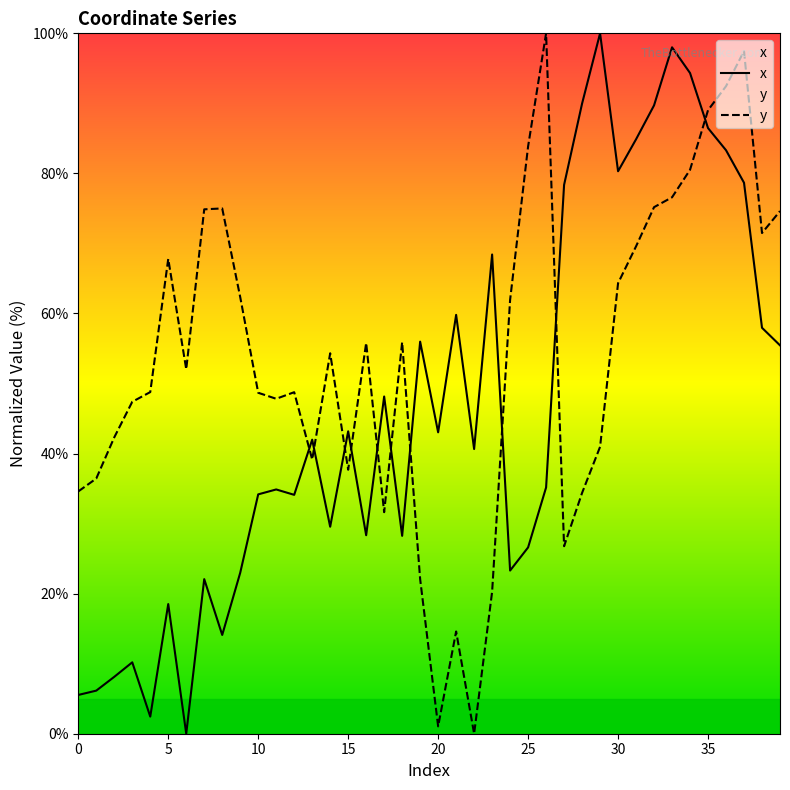

Where does the y series first go above 54?

5